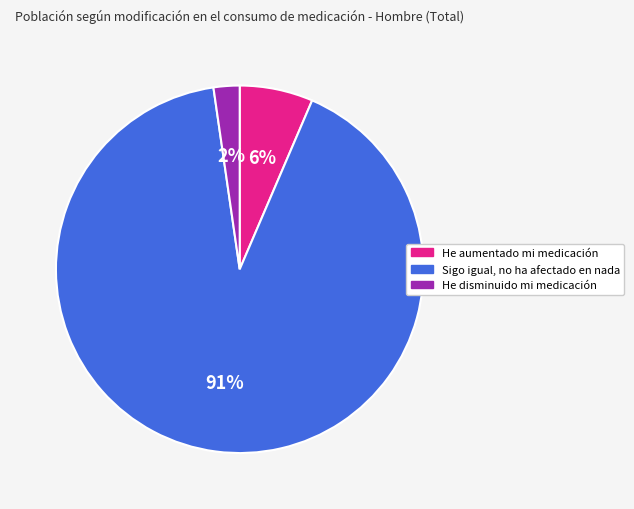

Count the number of slices in the pie.

3